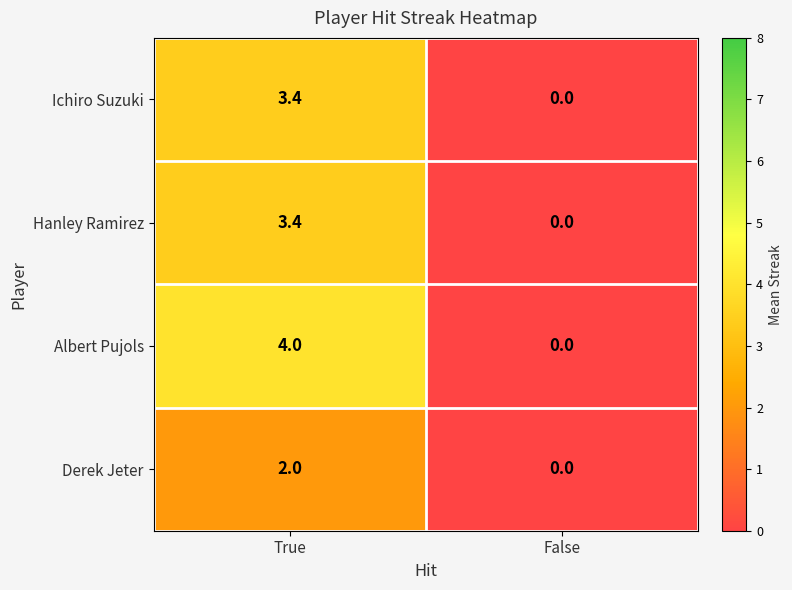

Which series has the largest total across all categories?

Albert Pujols